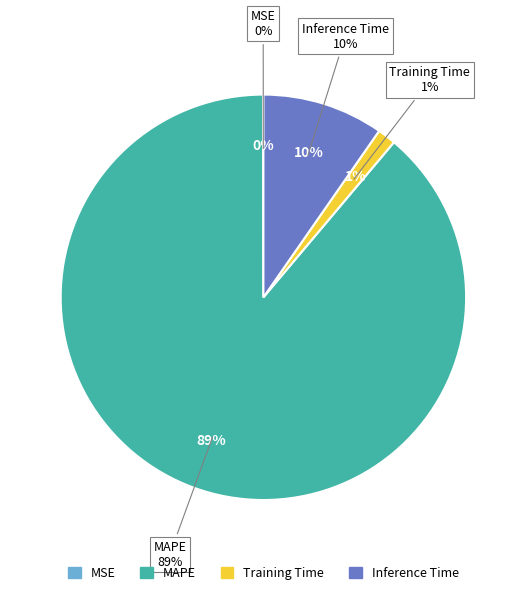

Is there any slice that represents more than half of the pie?

Yes